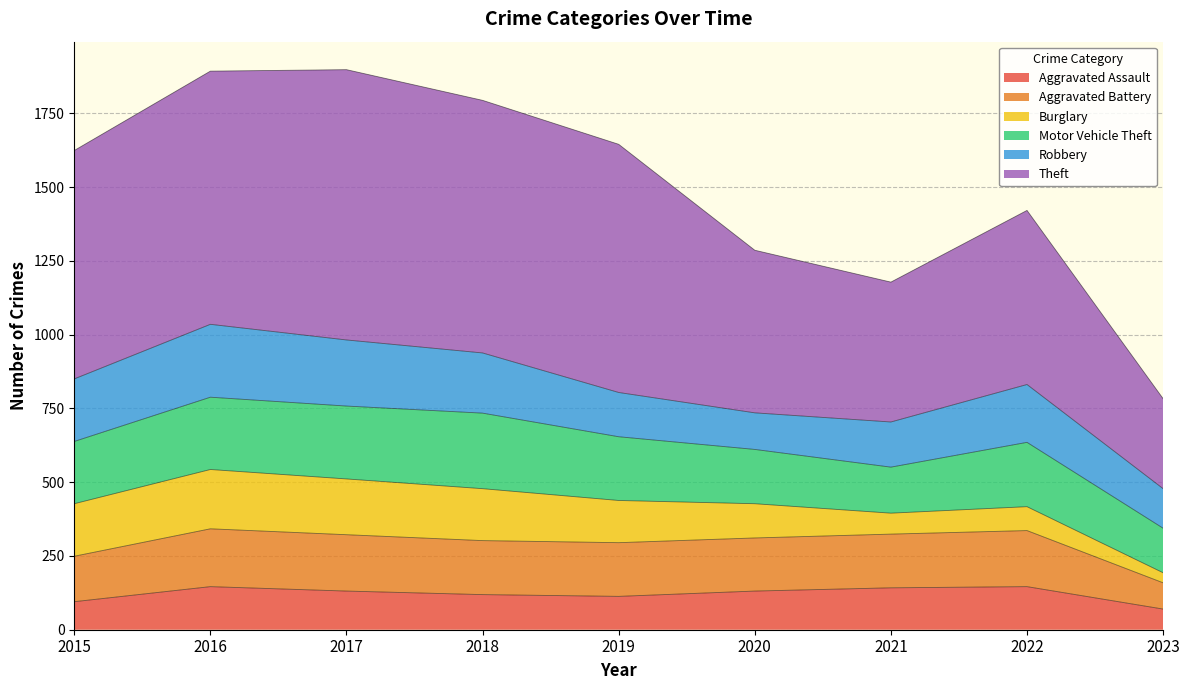

What is the minimum value shown in the chart?

70